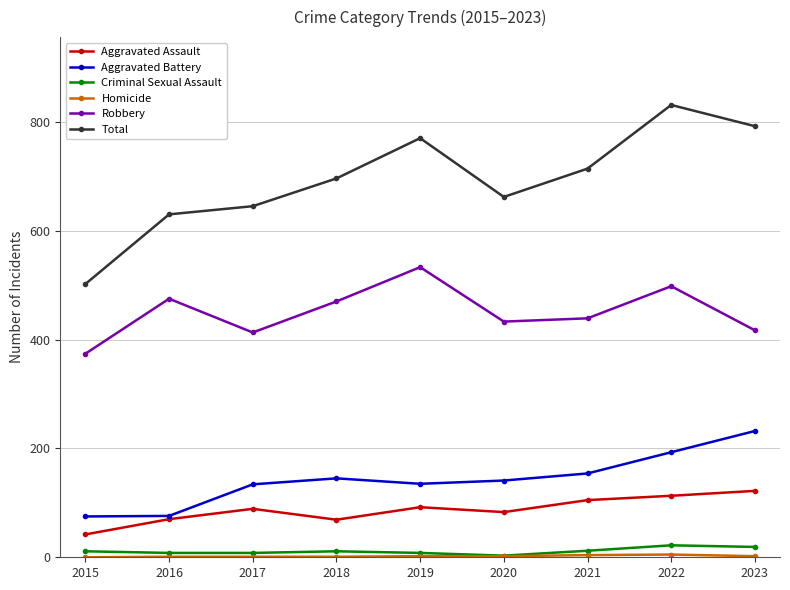

Which series has the widest spread of values?

Total